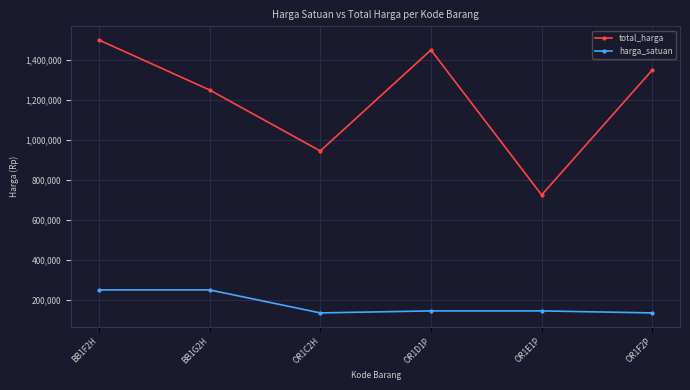

At how many categories does at least one series exceed 562233?

6